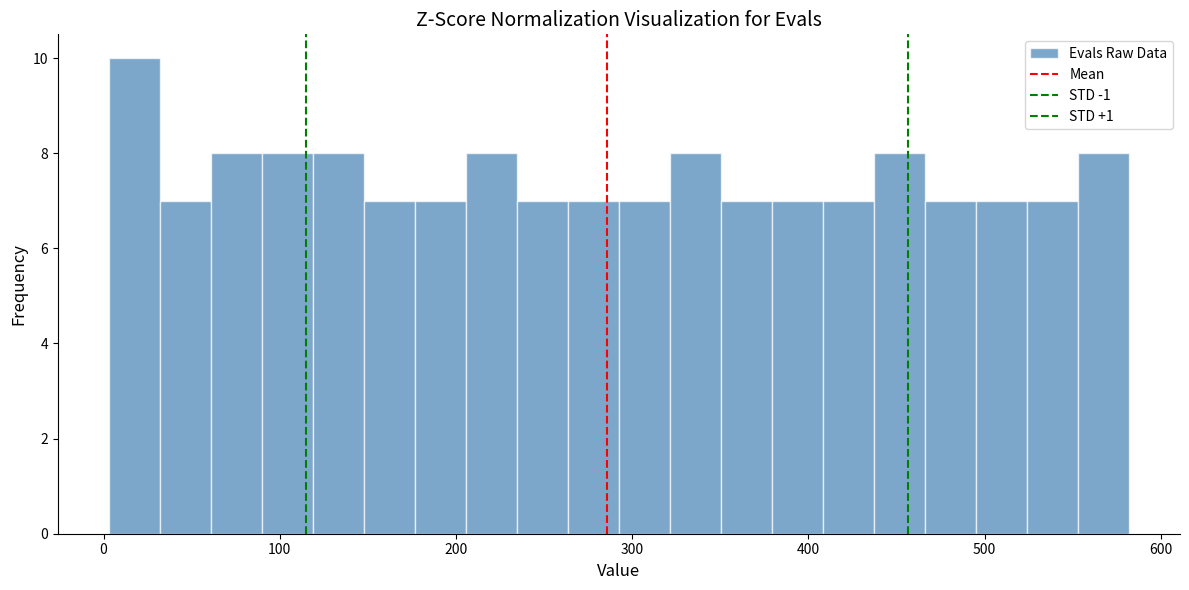

Around what value on the x-axis is the tallest bar? Give the approximate position of its centre, as read against the axis.

20